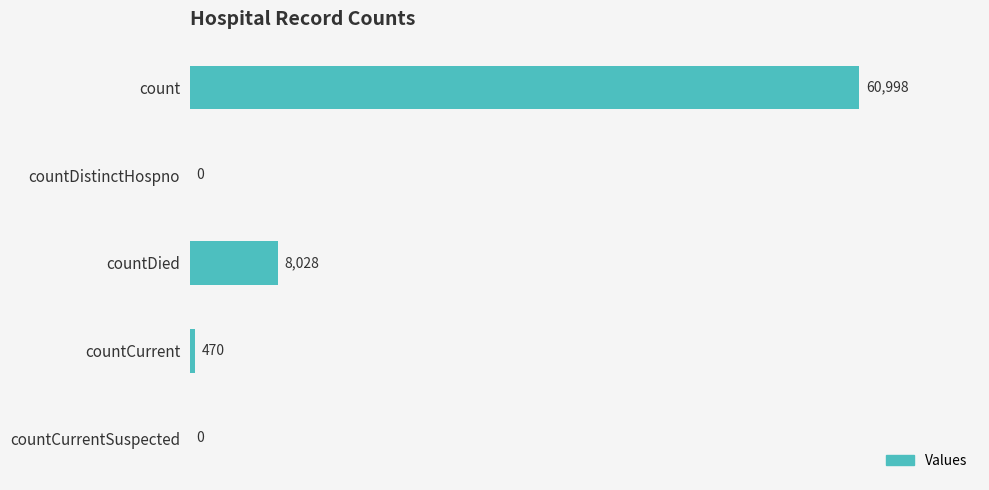

What is the sum of all values?

69496